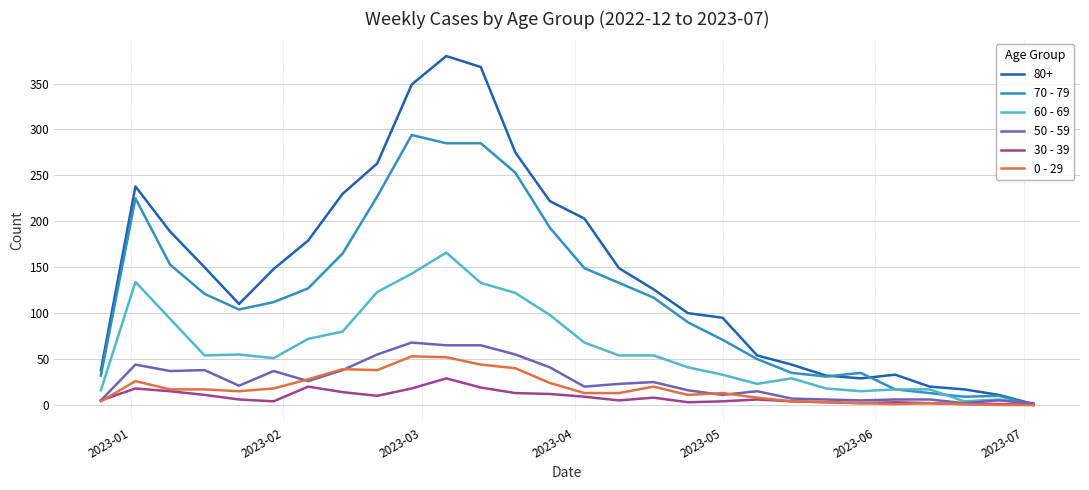

Which series has the largest range (max minus min)?

80+